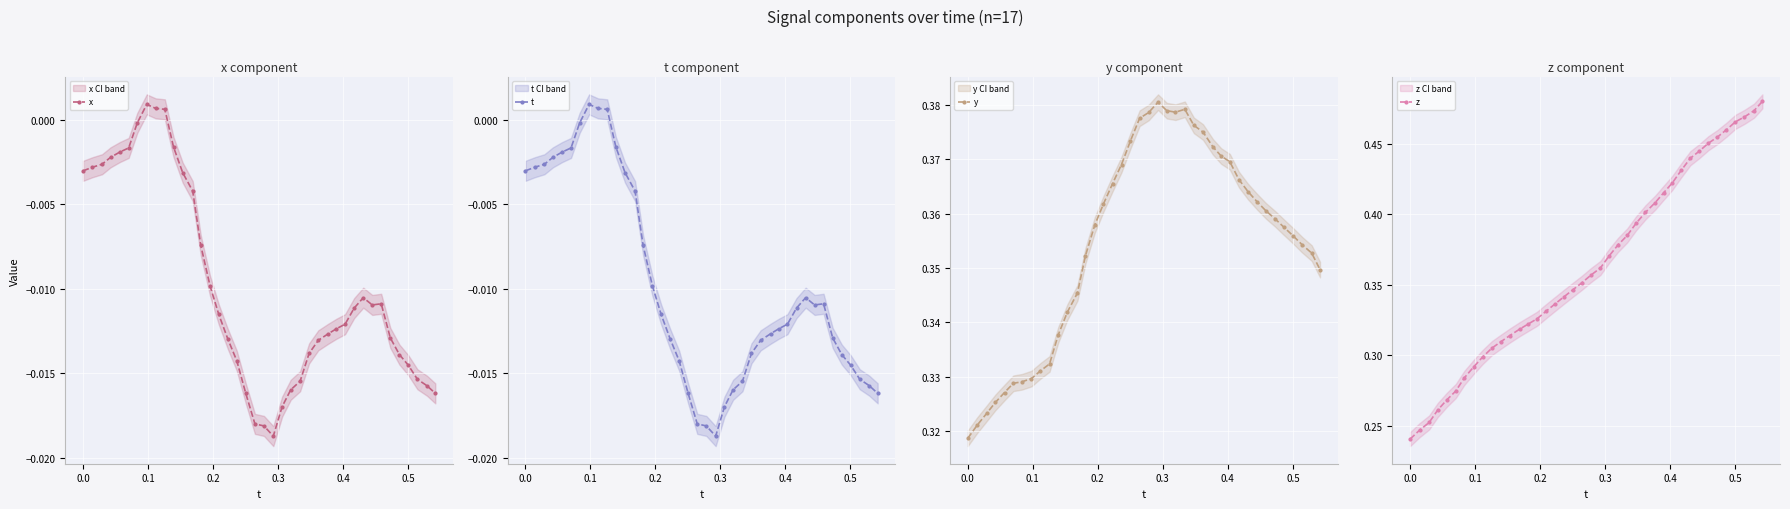

Which series has the largest total across all categories?

z